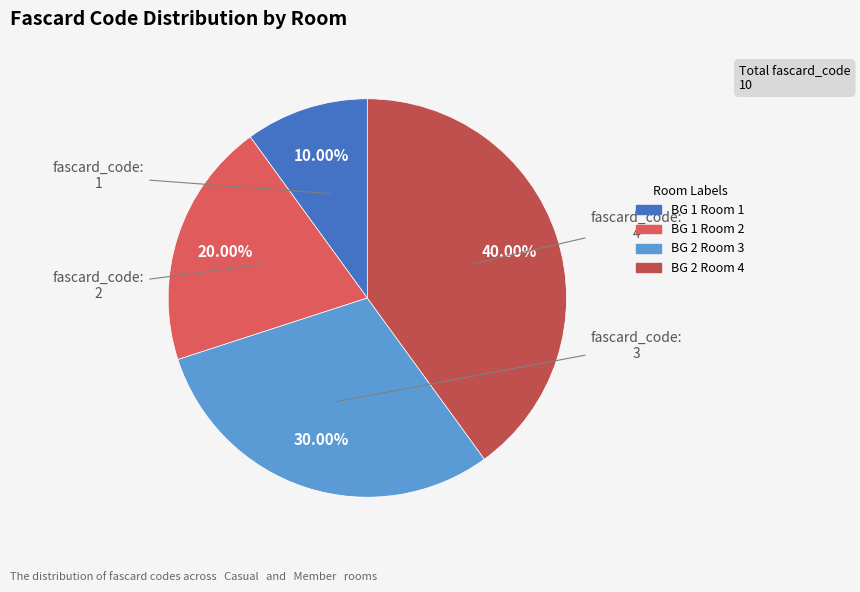

True or false: BG 2 Room 3 accounts for 38% of the total.

False